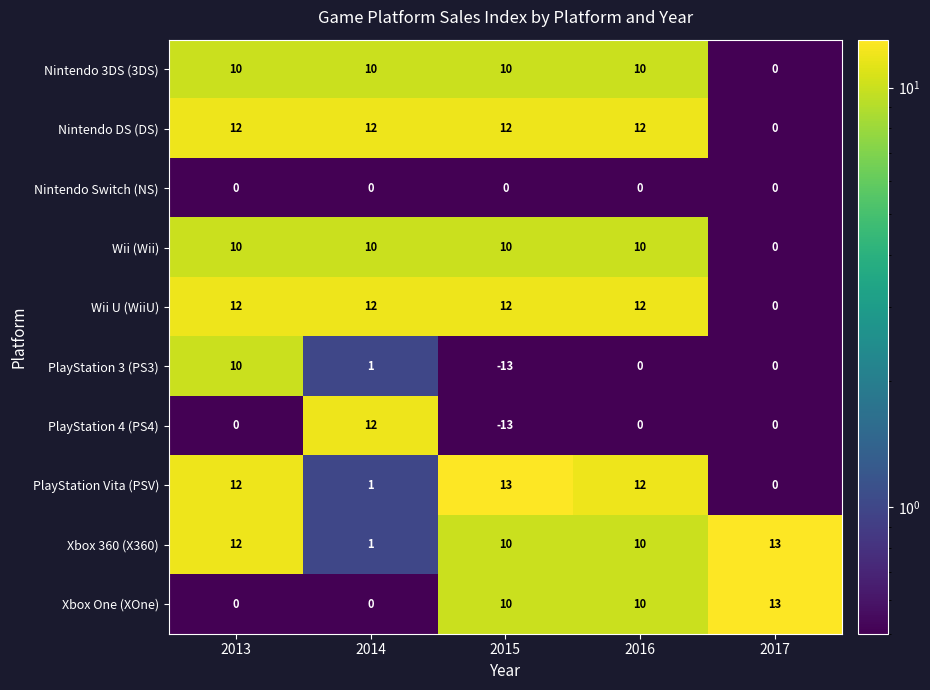

How many data points does each series have?

5